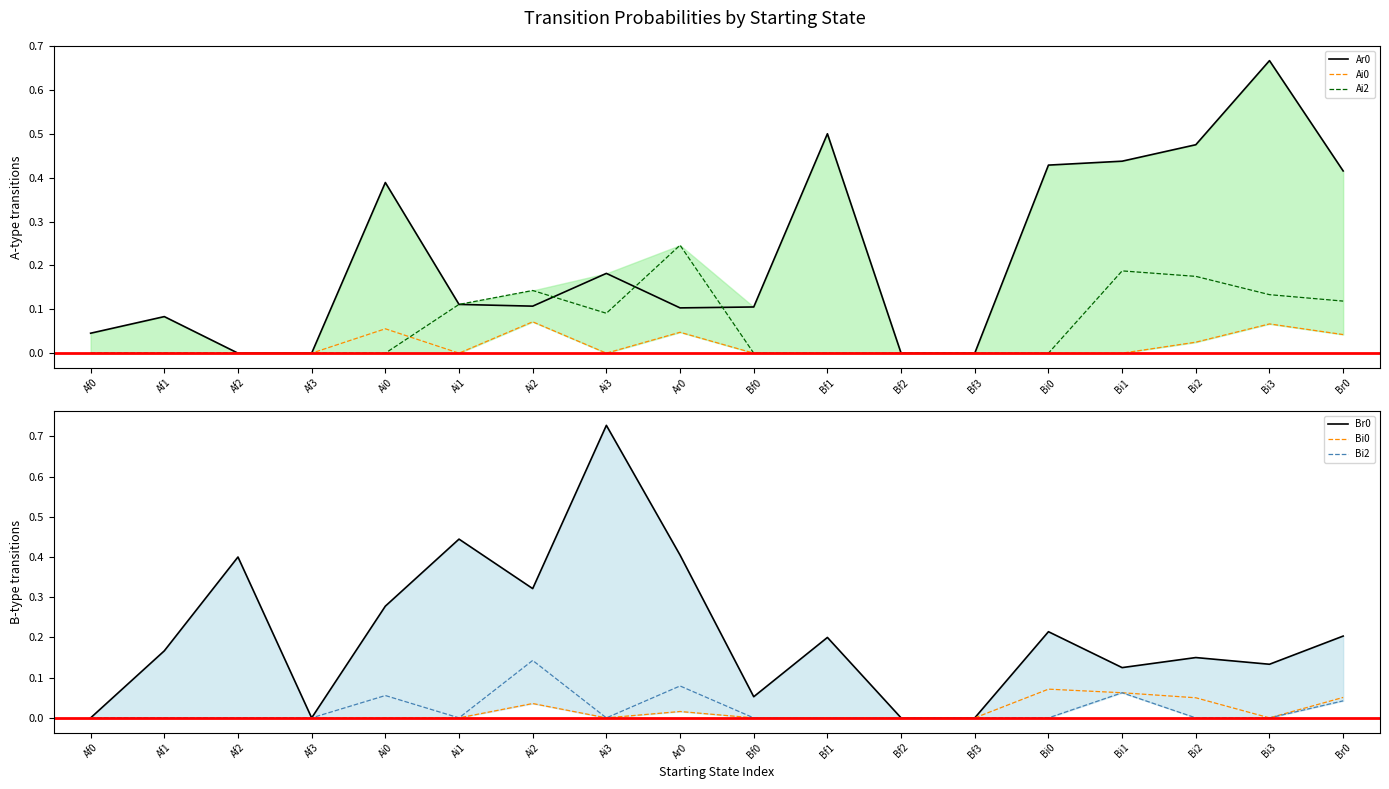

True or false: Bi0 has more than 0 interior local peaks.

True